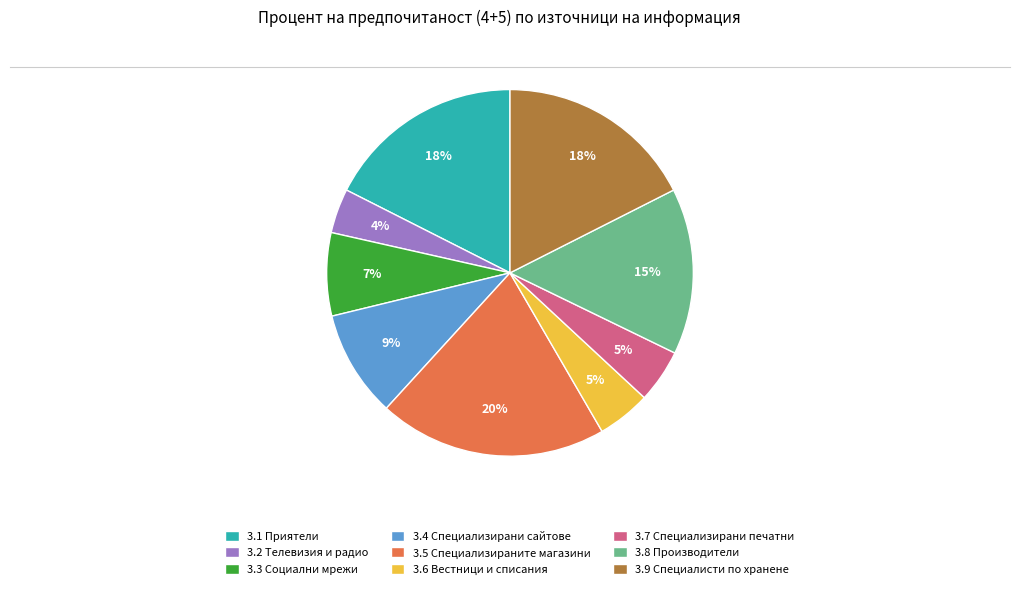

What percentage is the 3.7 Специализирани печатни slice, to the nearest percent?

5%